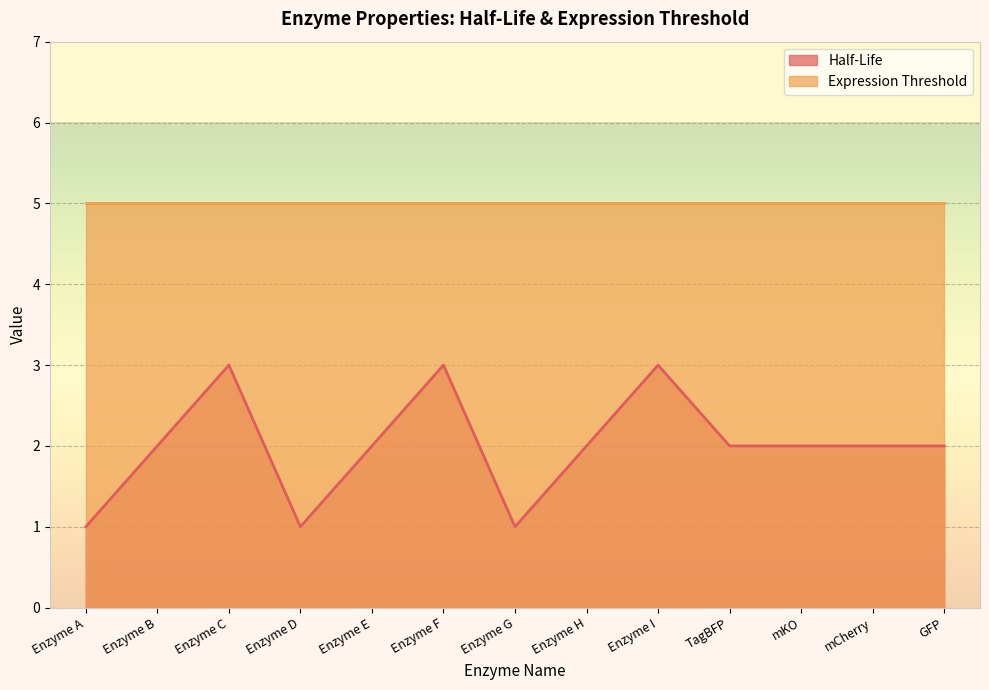

True or false: the data shows 1 at Enzyme G.

True